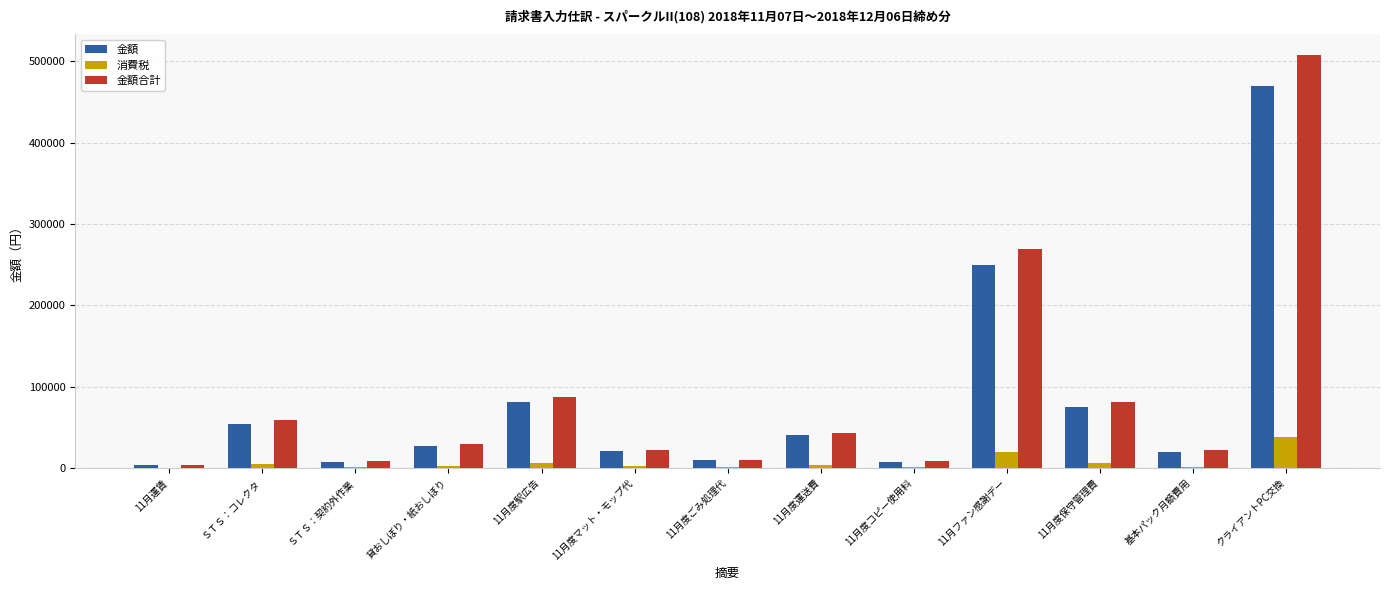

What is the average value of the 消費税 series?

6551